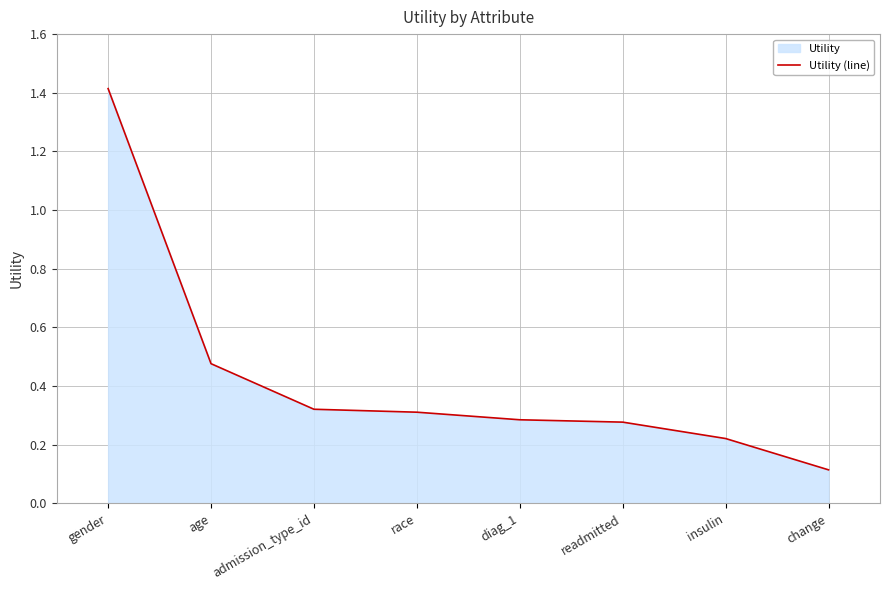

Rank the categories by value from lowest to highest.

change, insulin, readmitted, diag_1, race, admission_type_id, age, gender